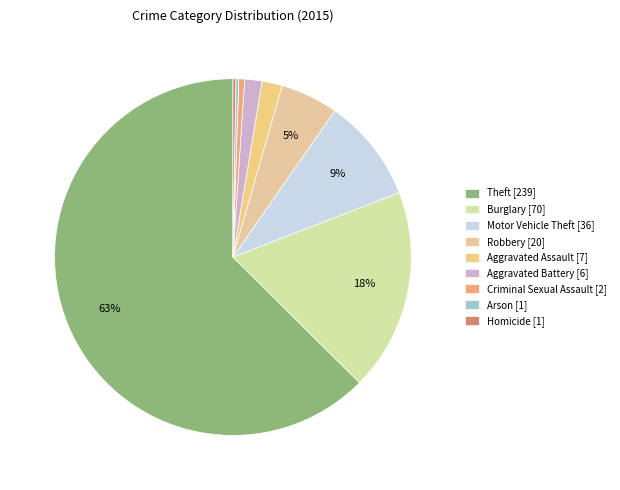

Which category has the biggest portion of the pie?

Theft